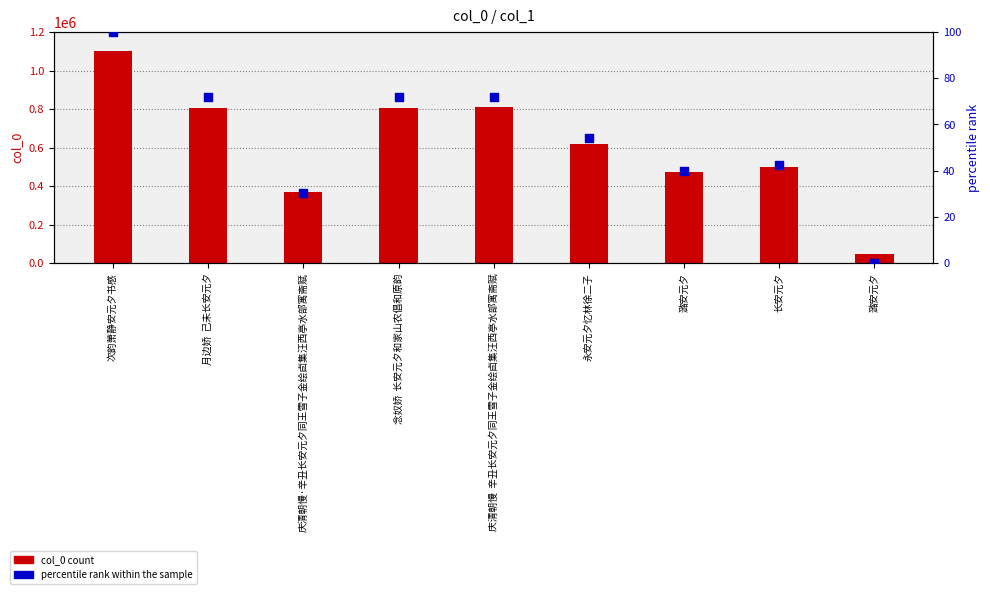

What are all the series names shown in the legend?

col_0 count, percentile rank within the sample